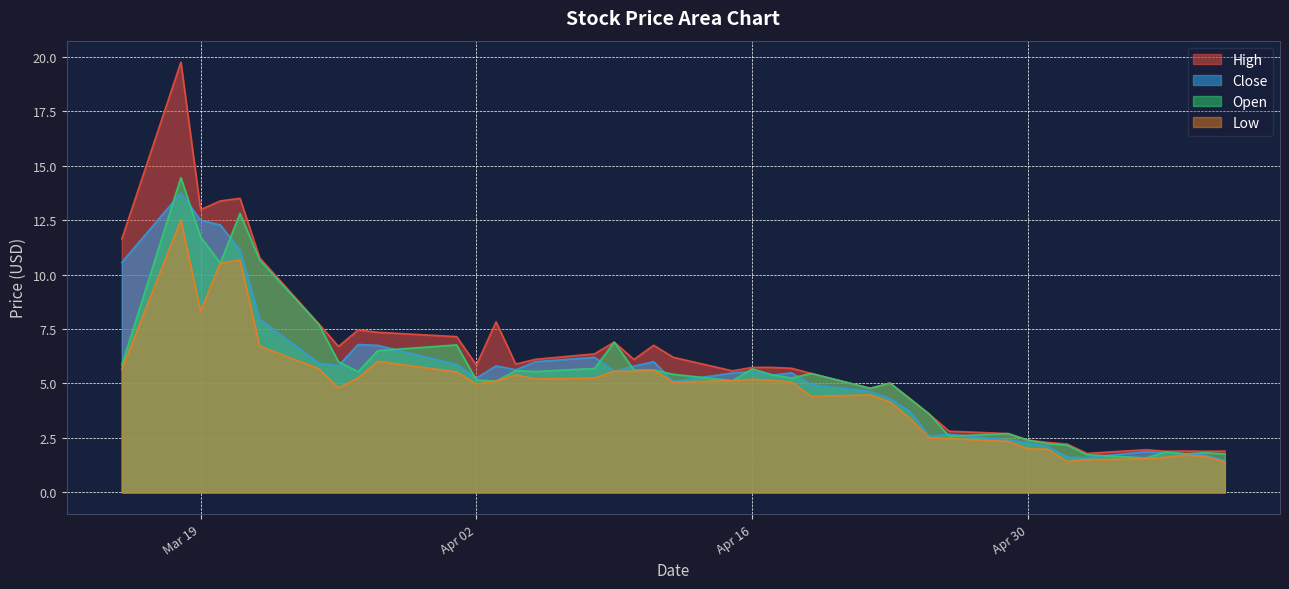

What is the lowest value of the High series?

1.8